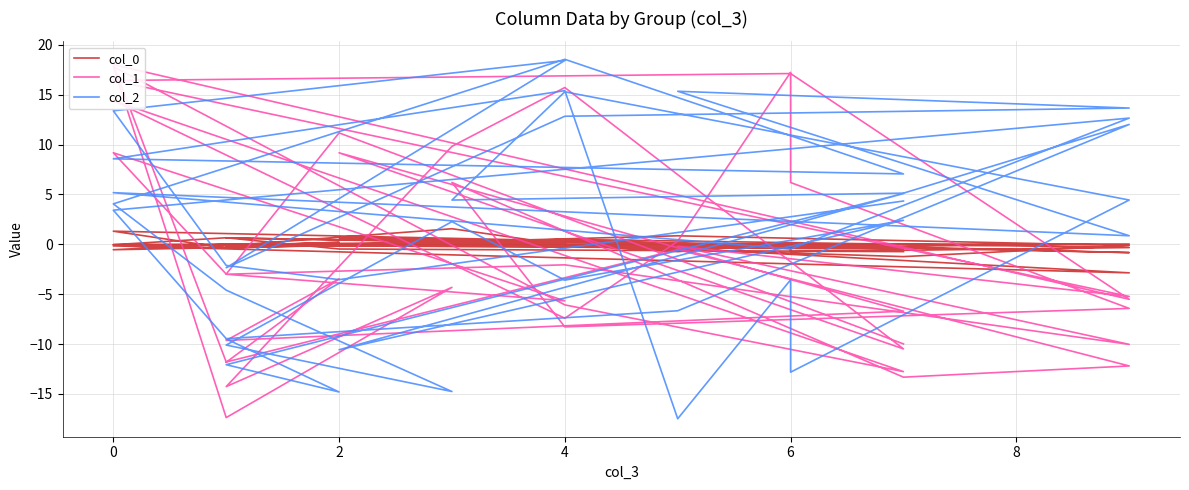

How many lines are shown in the chart?

3